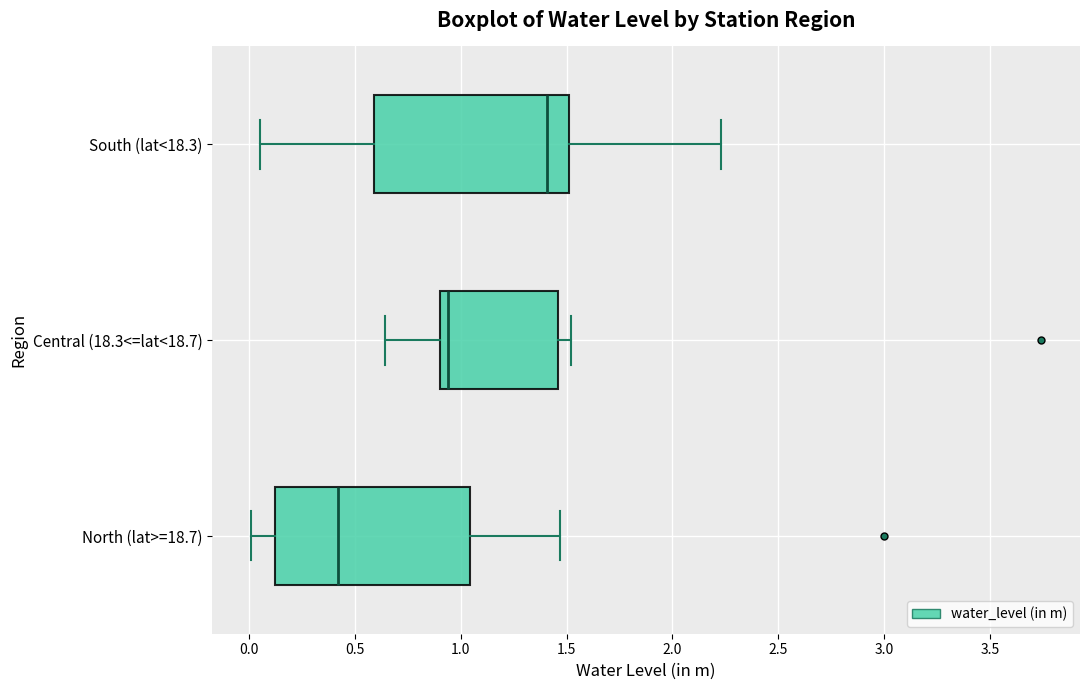

Reading bottom to top, transcribe this box plot: for each box, give where its median line is, the range the box spans, and where its two whiskers end, as read against the x-axis. The values are not printed on the chart, so give them approximately, as read against the axis.

North (lat>=18.7): median 0.40, box 0.10 to 1.05, whiskers 0.00 to 1.45
Central (18.3<=lat<18.7): median 0.95, box 0.90 to 1.45, whiskers 0.65 to 1.50
South (lat<18.3): median 1.40, box 0.60 to 1.50, whiskers 0.05 to 2.25